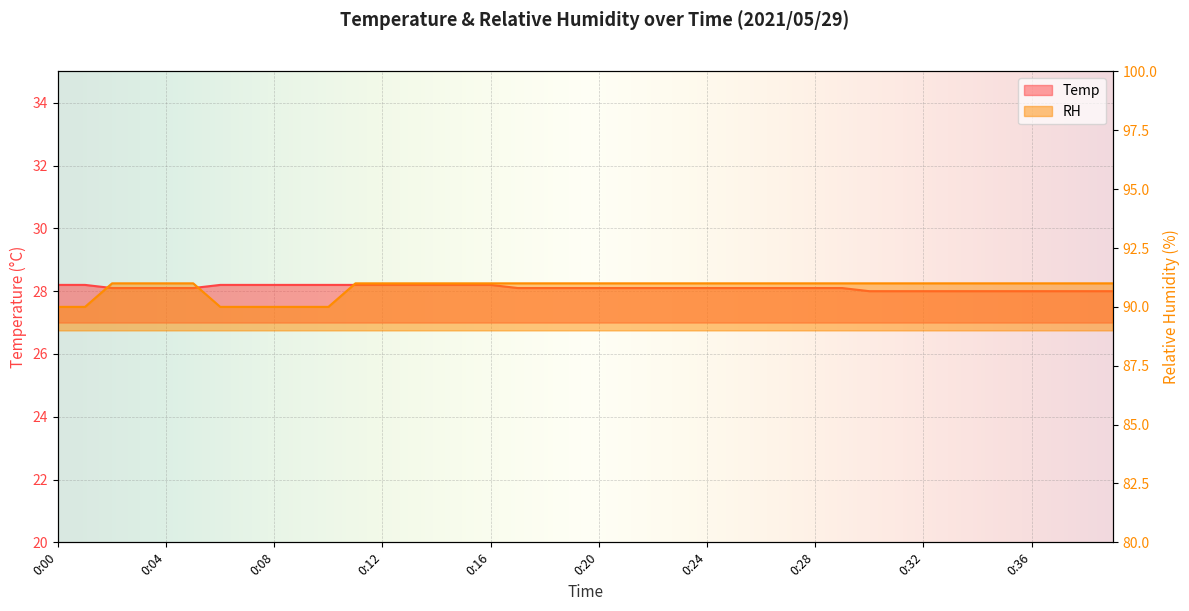

At which category is the sum across all series the highest?

0:11